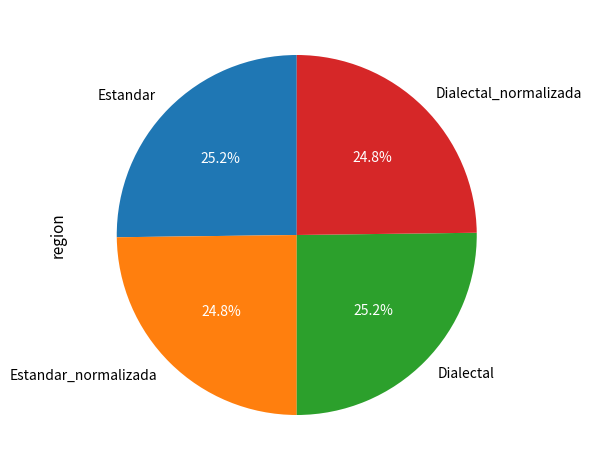

To the nearest percent, what is the combined percentage of Dialectal and Estandar?

50%